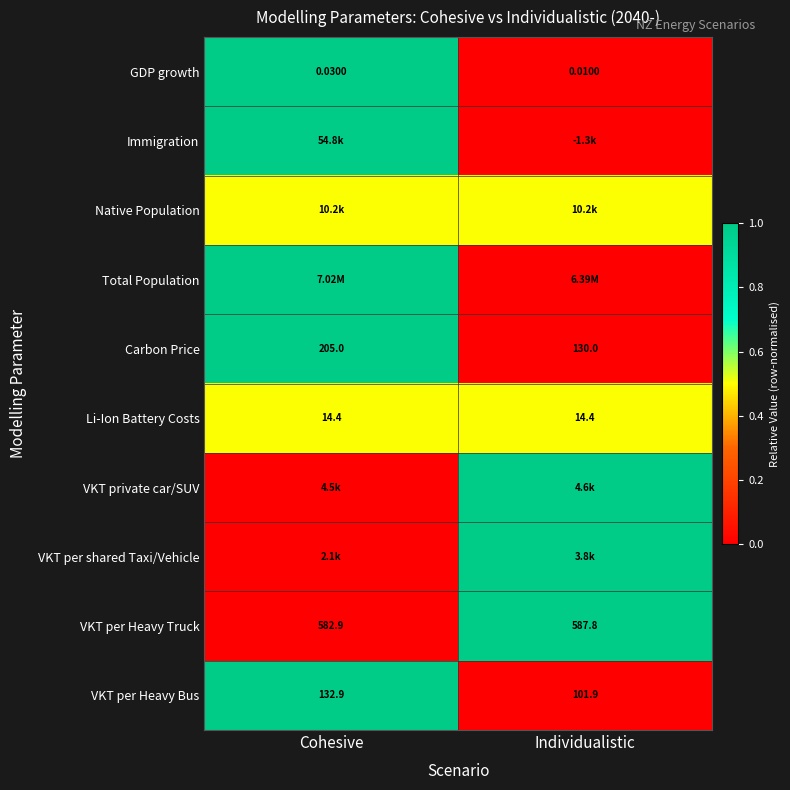

Is the value of Carbon Price at Cohesive greater than the value of Li-Ion Battery Costs at Individualistic?

Yes